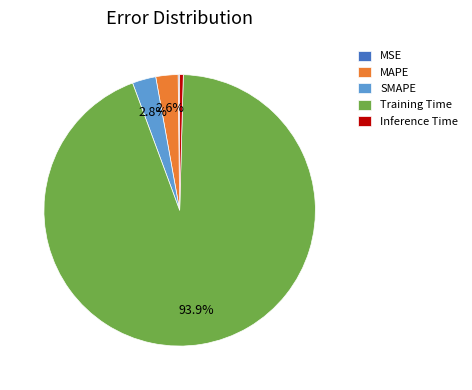

How much of the chart is everything except MAPE?

97.4%